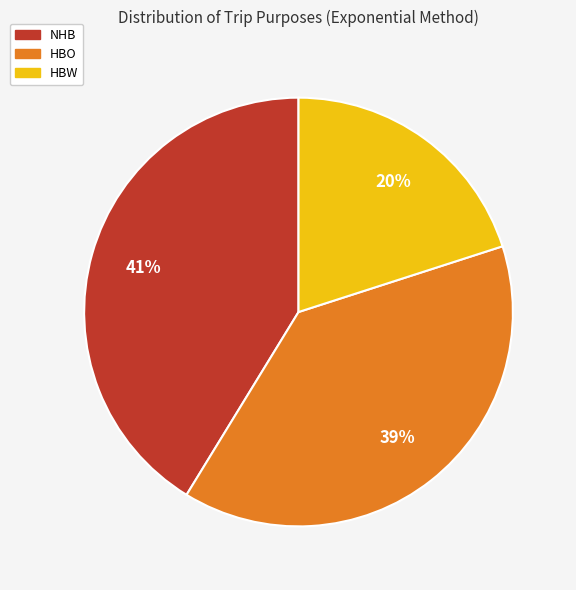

Is HBO the majority of the pie?

No